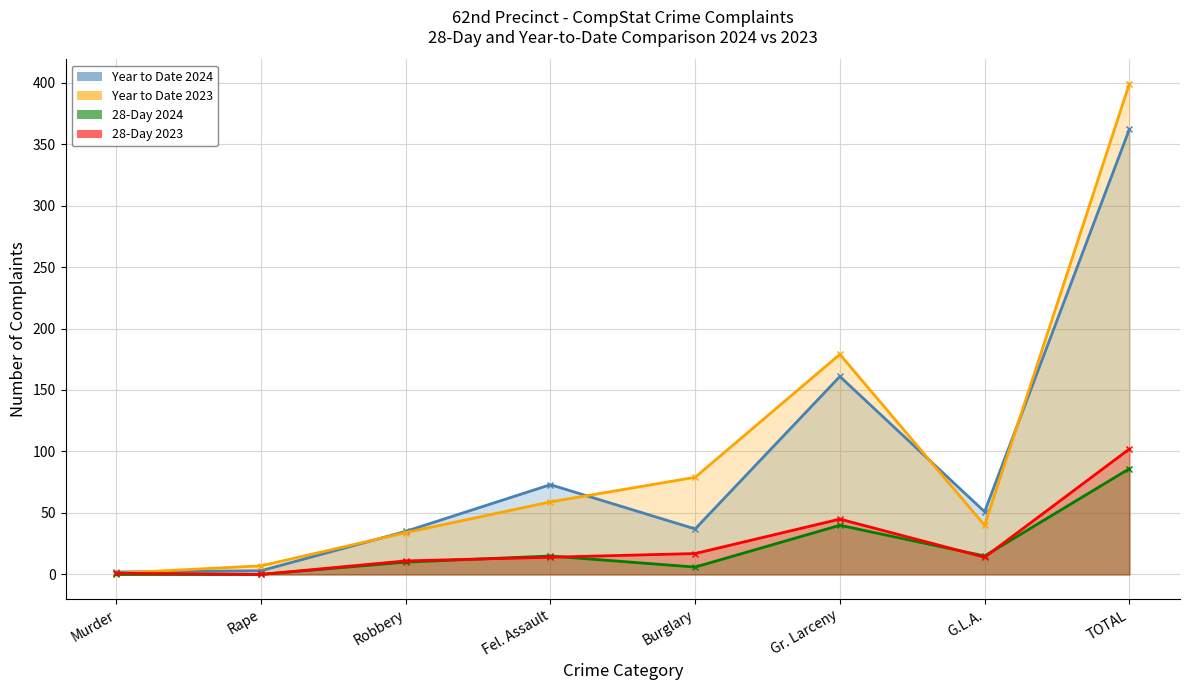

Where is 28-Day 2023 nearest to the value 51?

Gr. Larceny